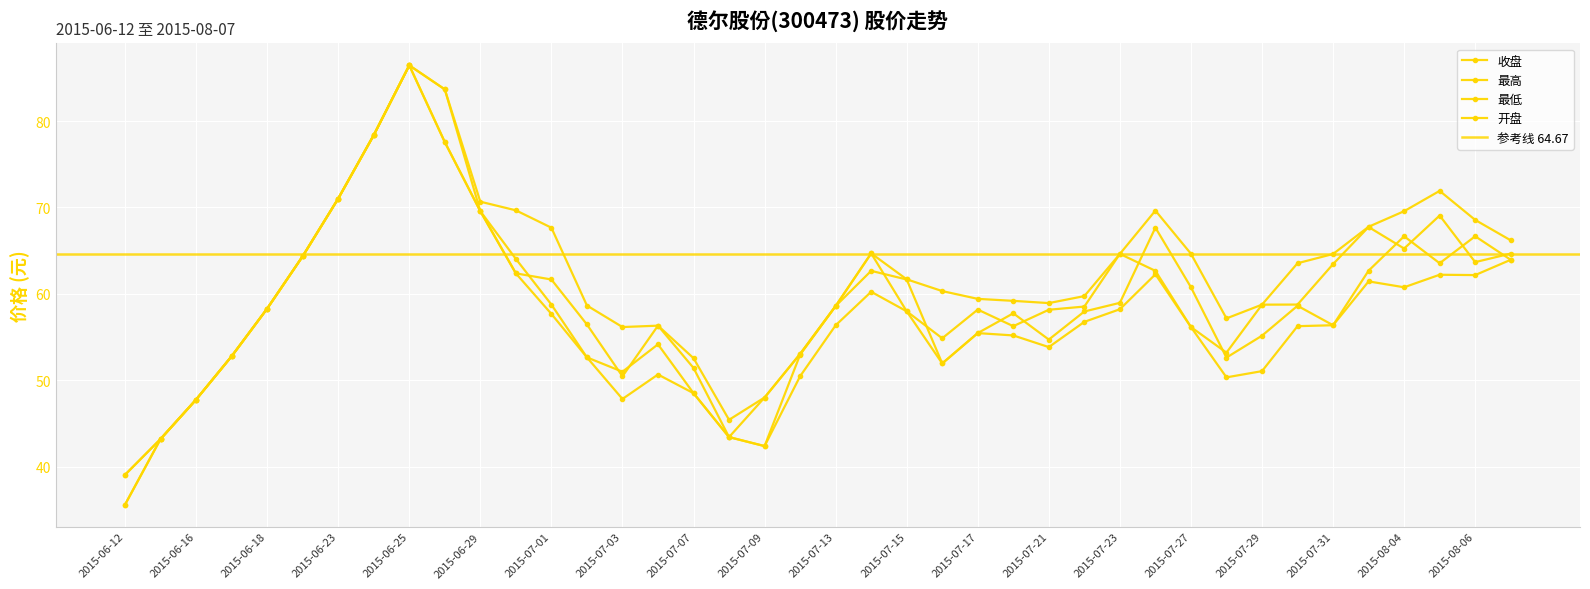

How many data points does each series have?

40